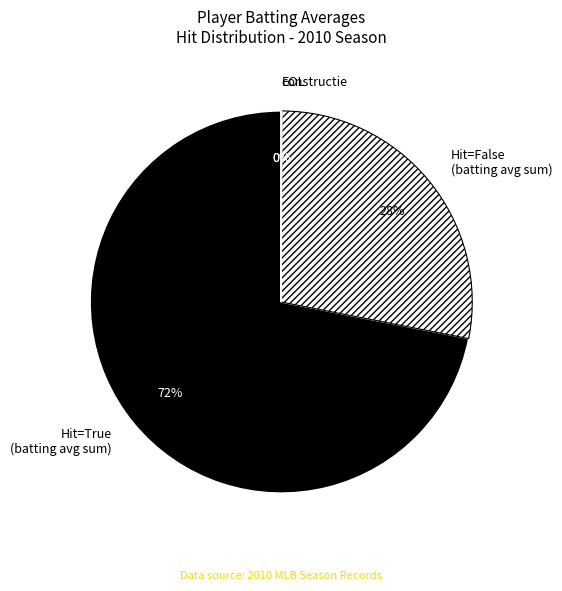

To the nearest percent, what is the combined percentage of Hit=False (batting avg sum) and Hit=True (batting avg sum)?

100%